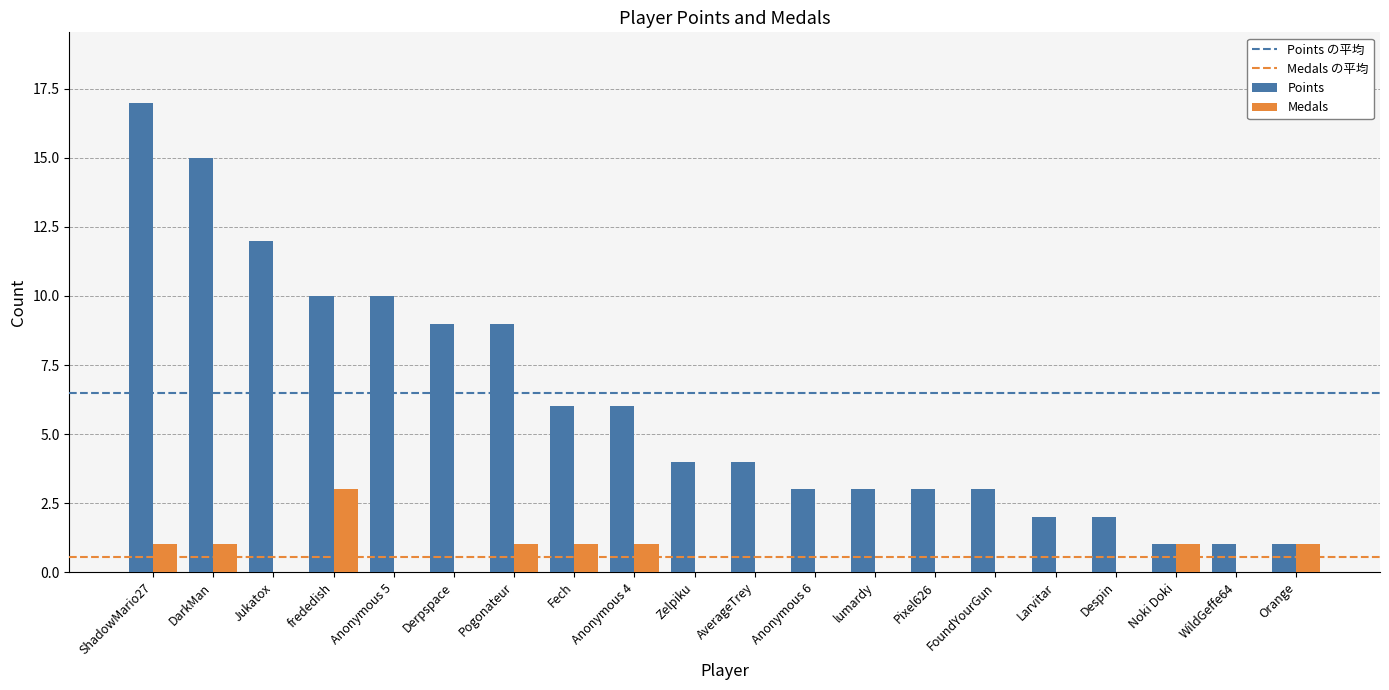

Reading left to right, extract all data points from this chart.

Points: 17	15	12	10	10	9	9	6	6	4	4	3	3	3	3	2	2	1	1	1
Medals: 1	1	0	3	0	0	1	1	1	0	0	0	0	0	0	0	0	1	0	1